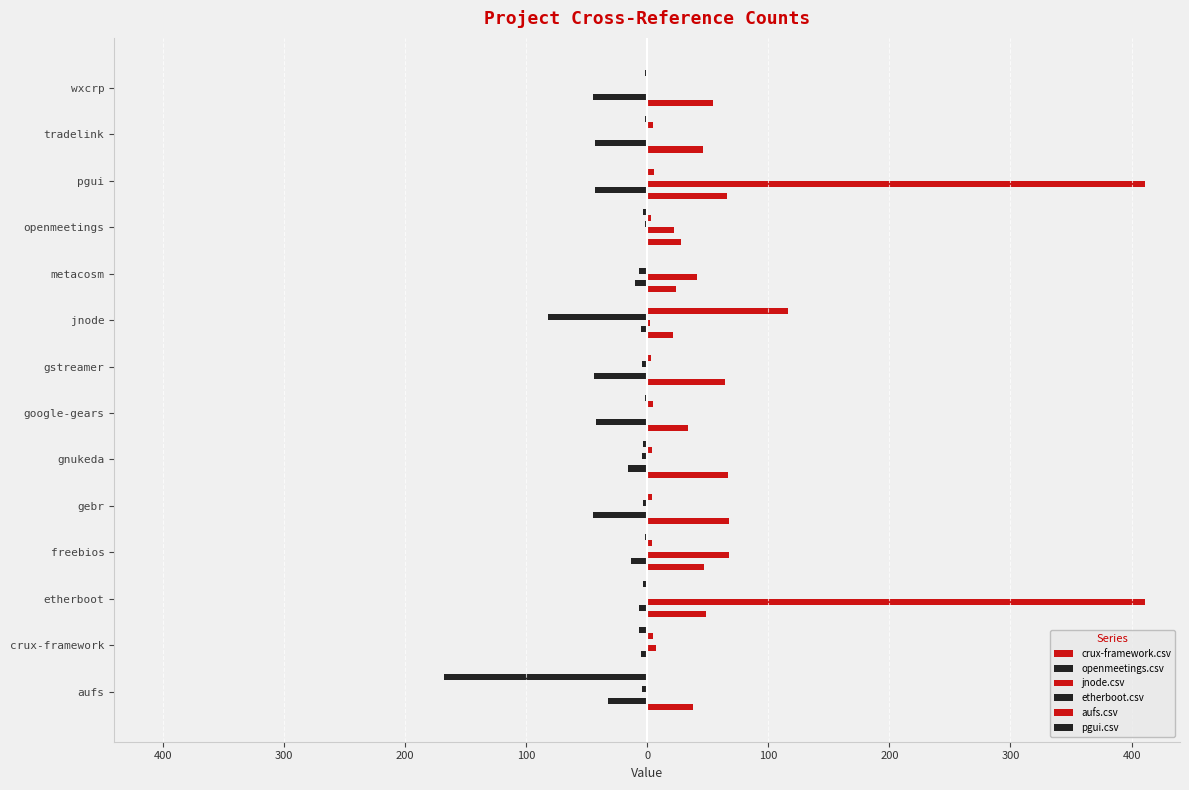

How many groups of bars are there?

14